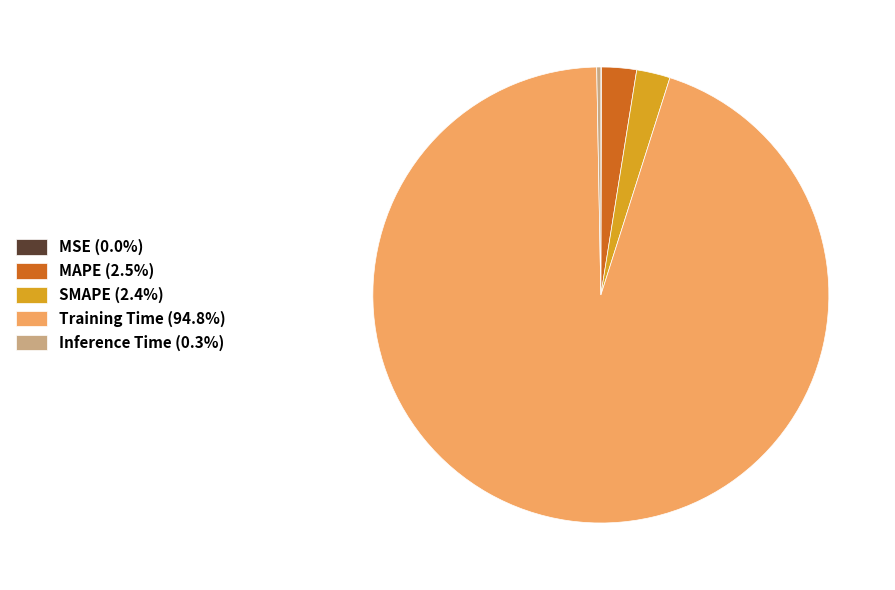

Does Training Time (94.8%) account for over 50% of the chart?

Yes